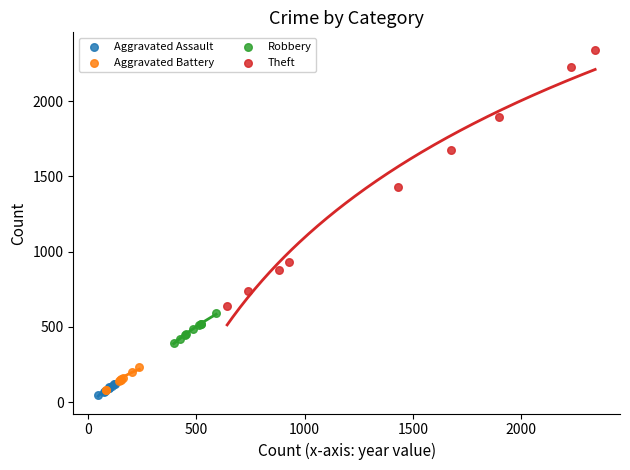

Which series contains the highest Y value?

Theft